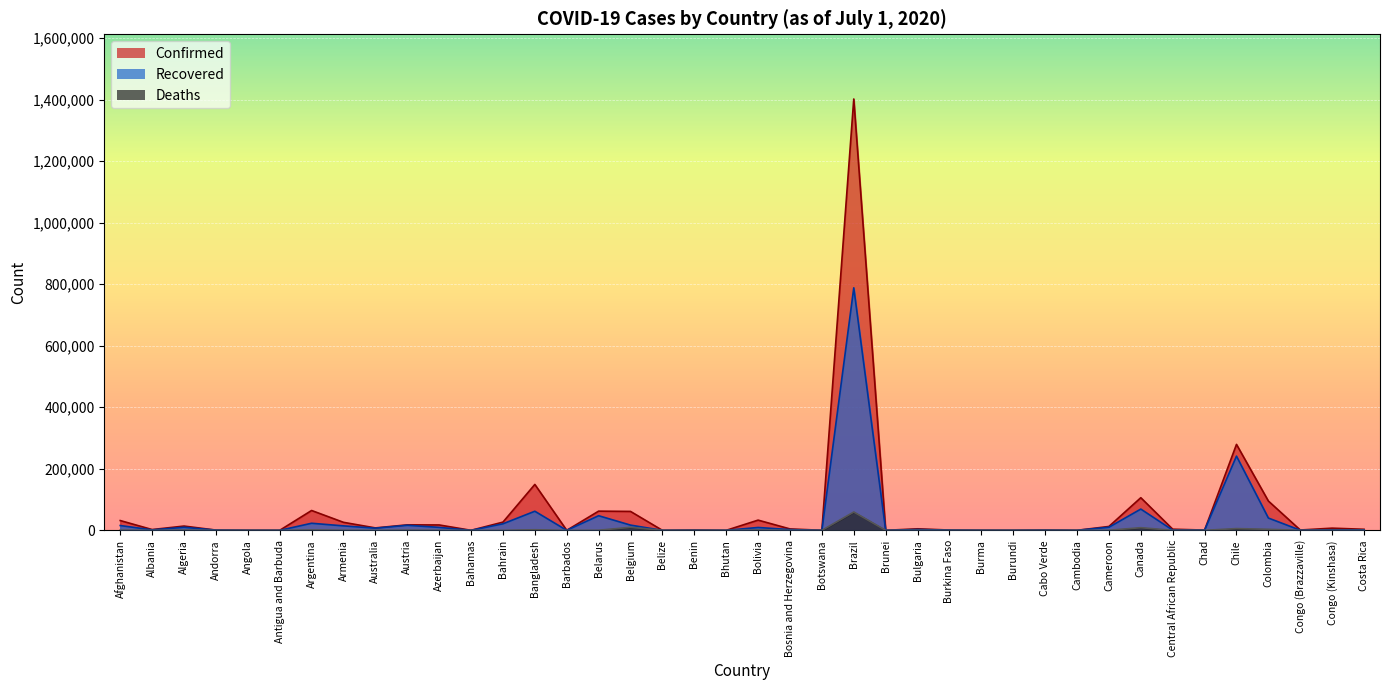

At which label does Recovered reach its minimum?

Belize